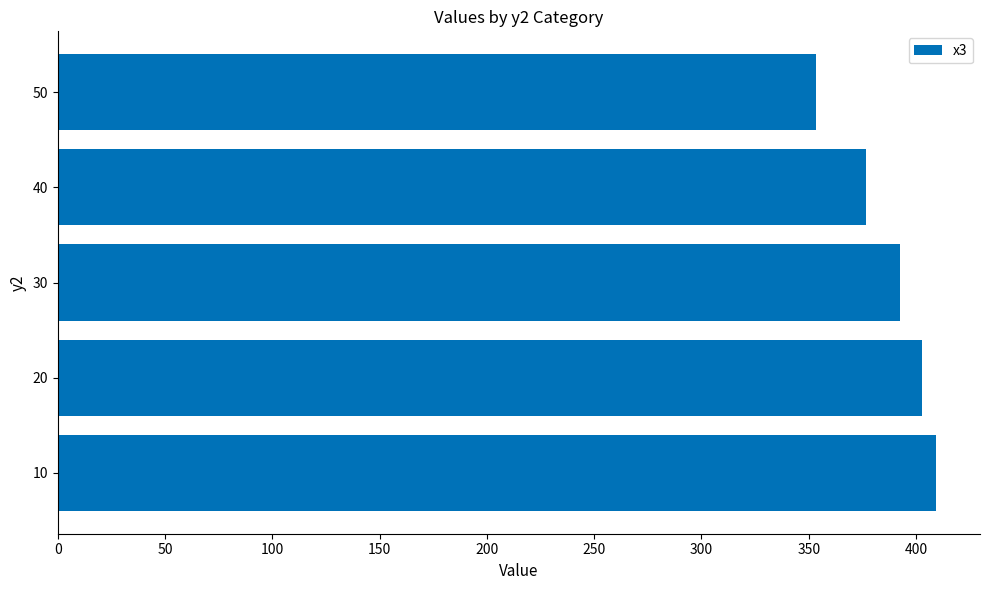

At which category does the chart reach its minimum across all series?

50